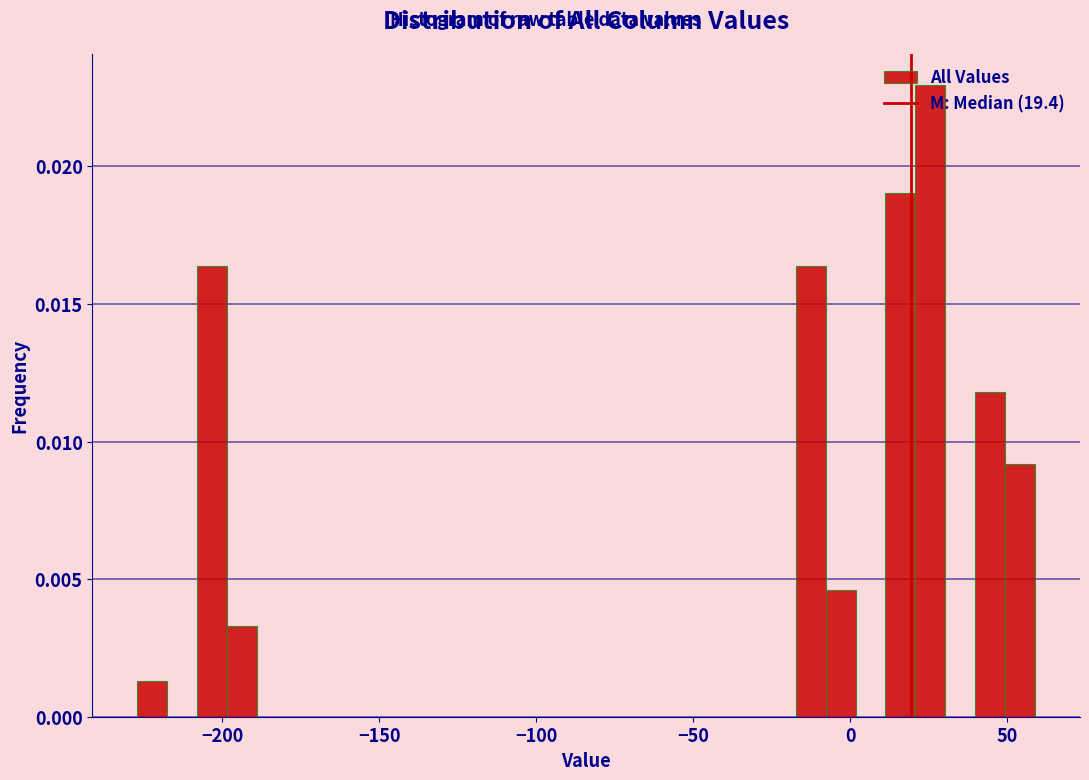

Read against the x-axis, roughly where is the centre of the tallest bar?

25